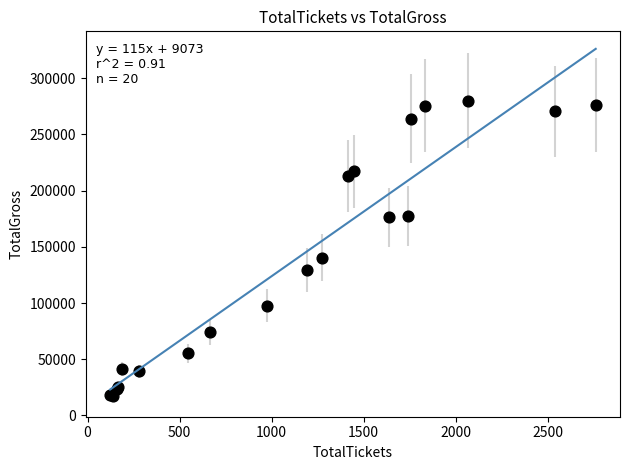

What Y value in the scatter plot is closest to 148553?

140360